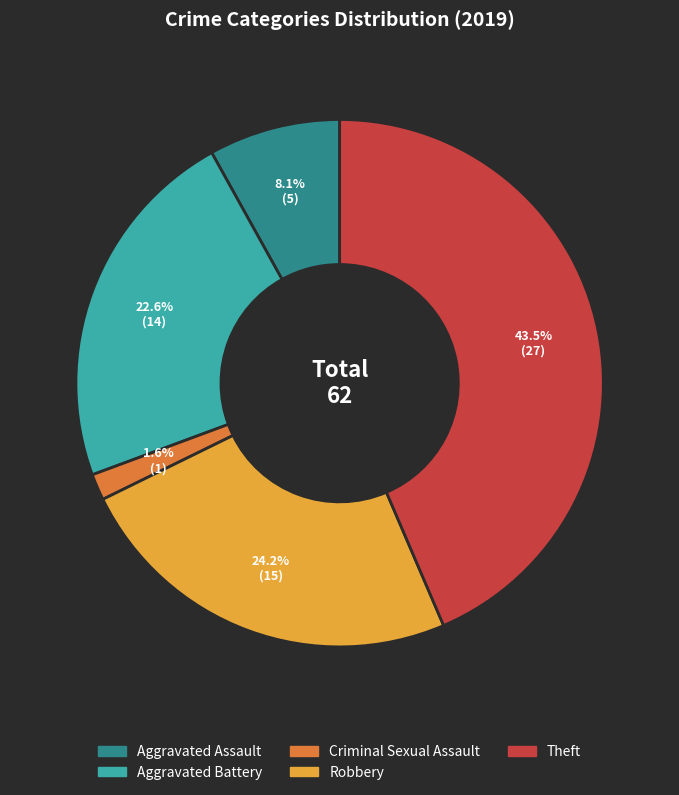

Does any single category account for the majority?

No